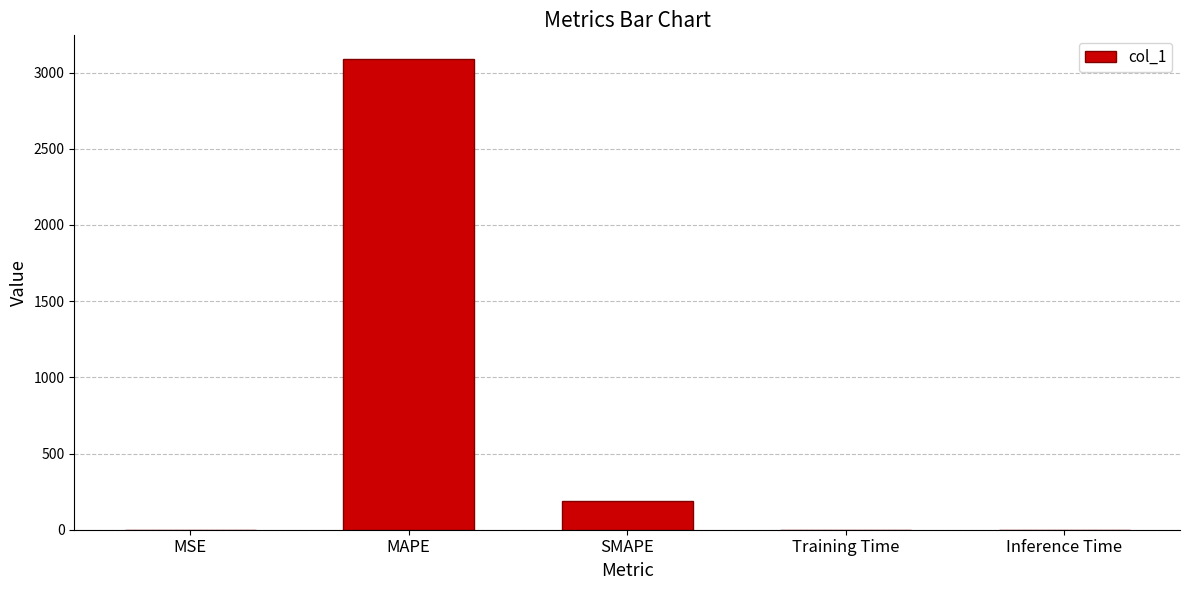

The chart shows a value of 3090.0 at MAPE. True or false?

True